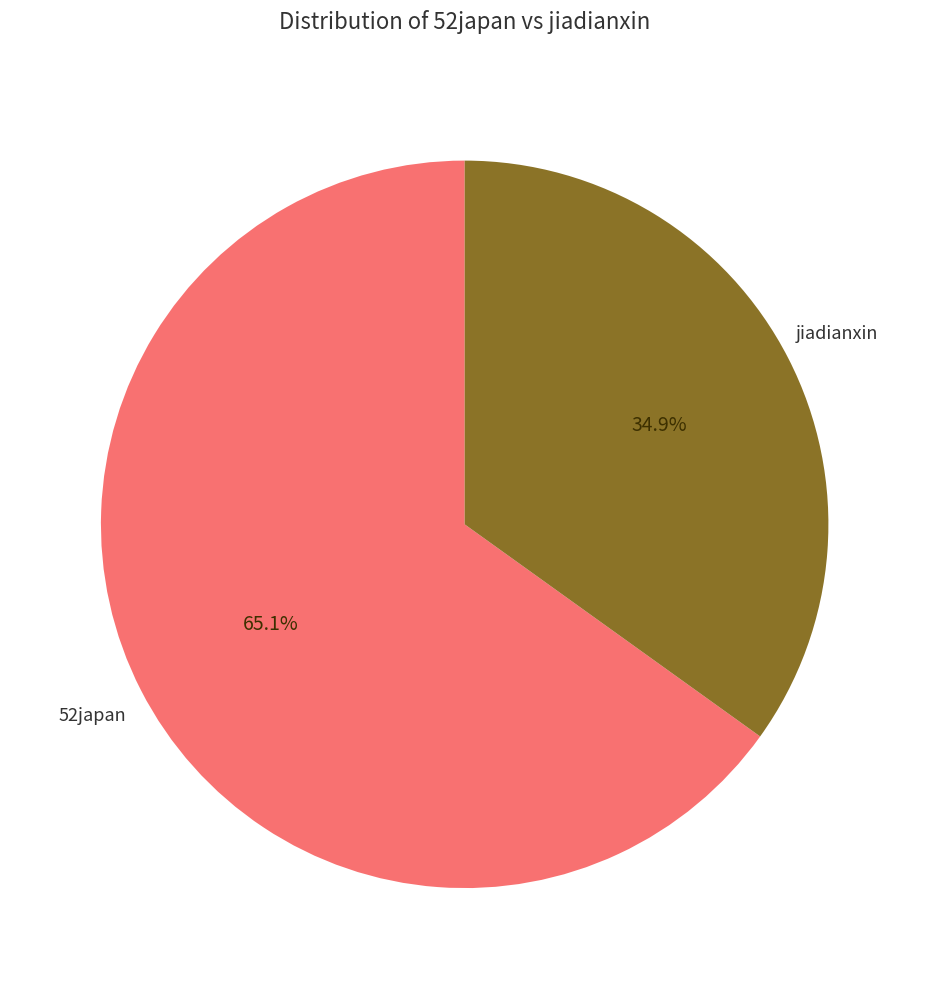

Is there a majority slice in this chart?

Yes